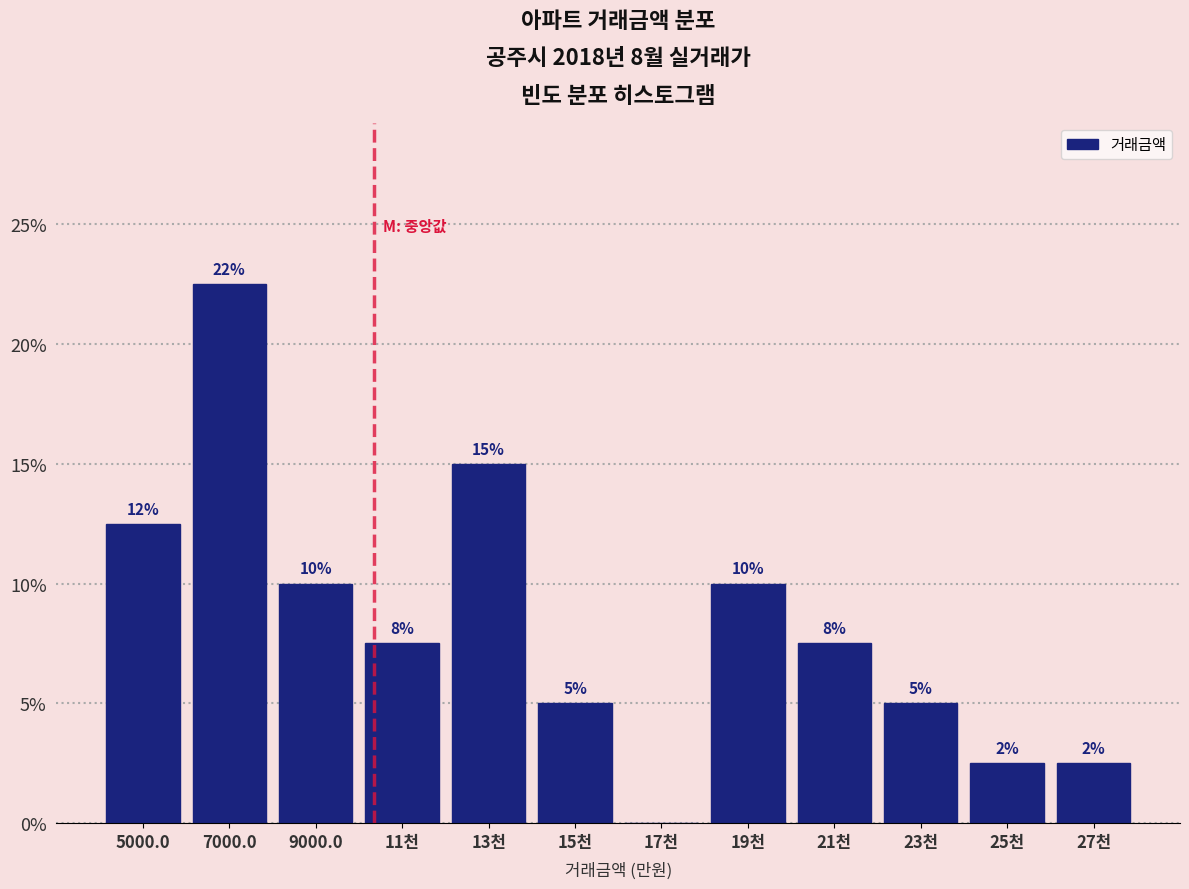

Are the bars horizontal?

No